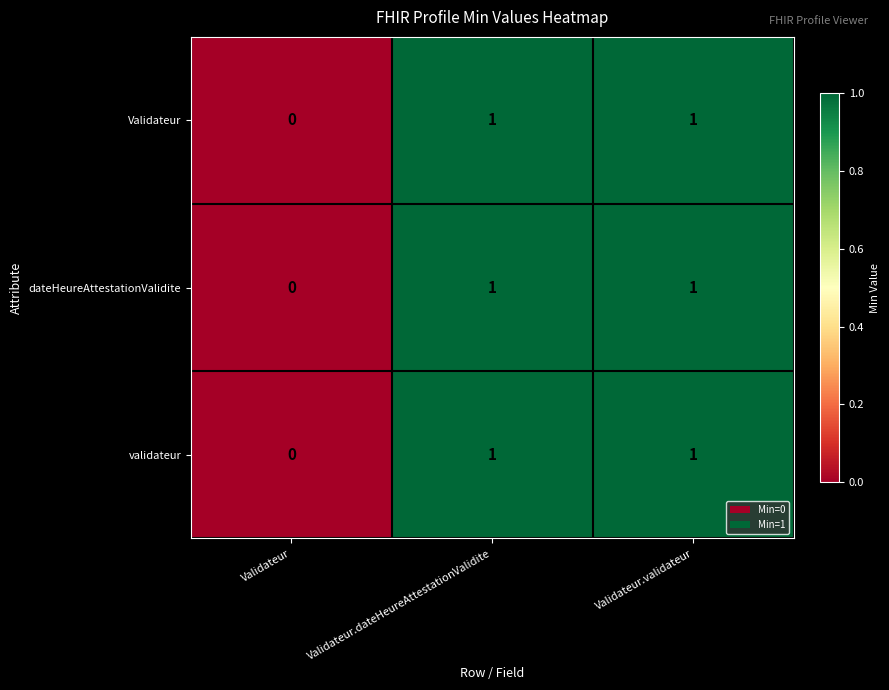

The dateHeureAttestationValidite series shows 0 at Validateur. True or false?

True